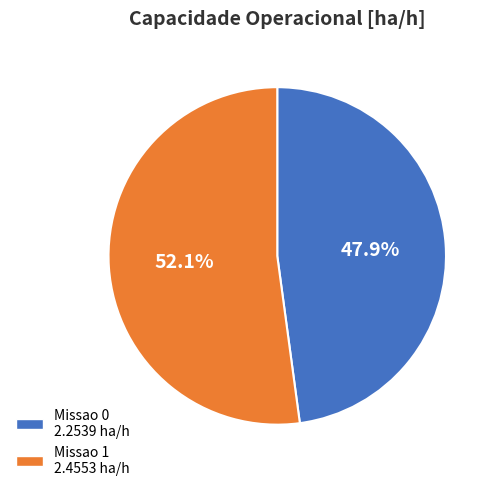

True or false: Missao 0 accounts for 36% of the total.

False